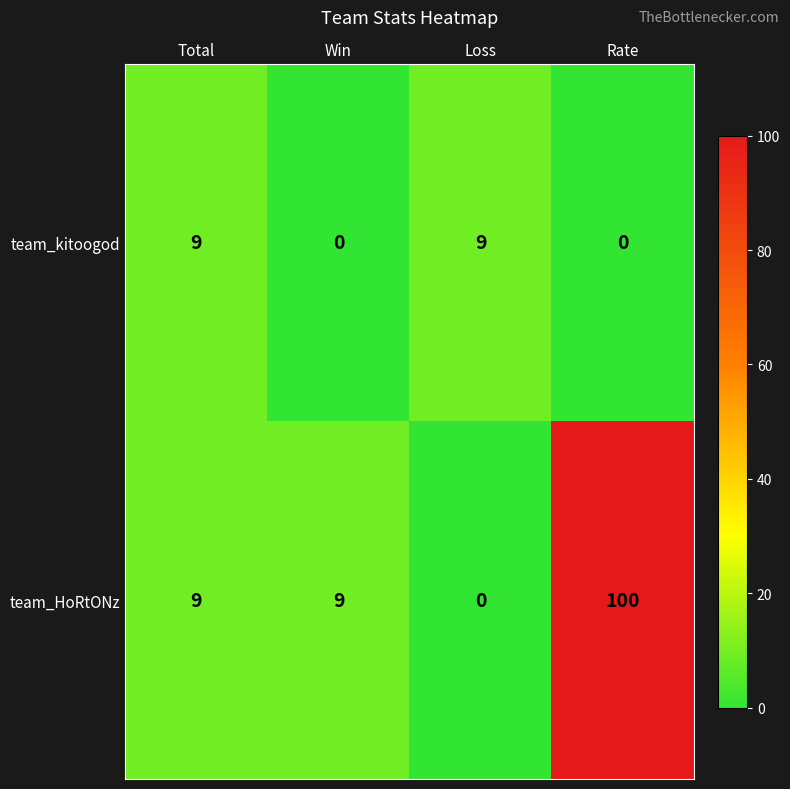

How many series are shown in this chart?

2